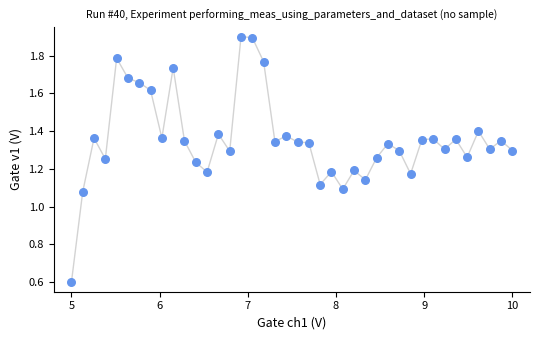

What is the range of X values (max minus min)?

5.0